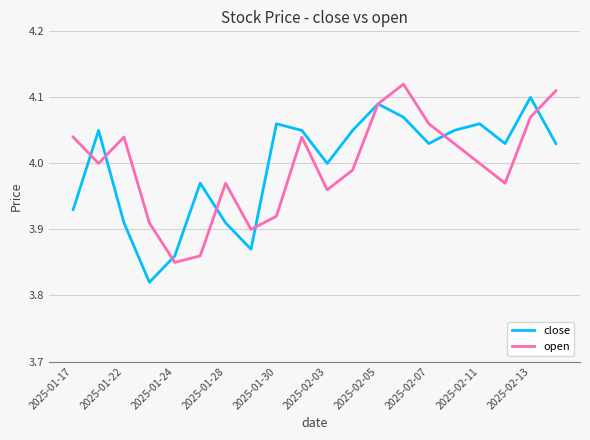

What are all the series names shown in the legend?

close, open